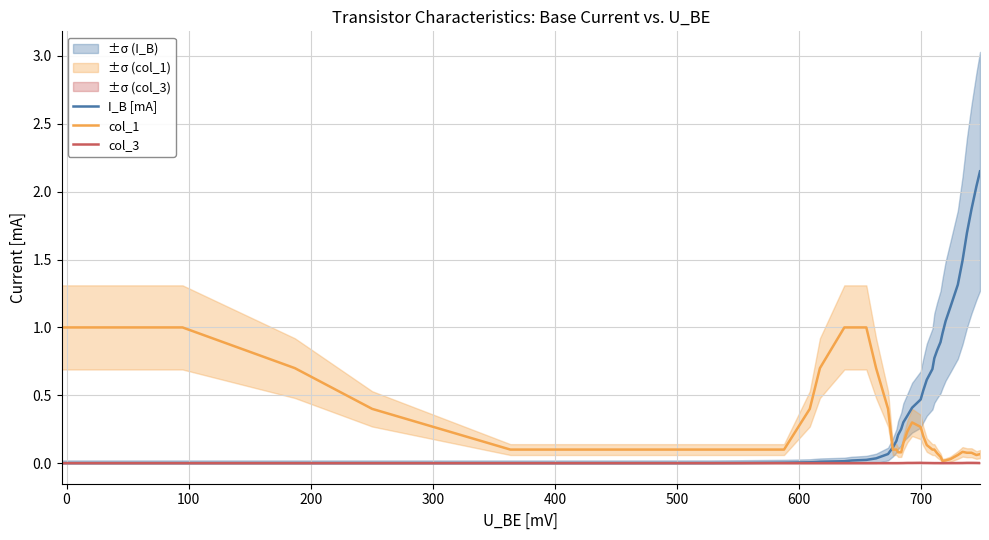

List the series in order of their overall mean, highest first.

I_B [mA], col_1, col_3